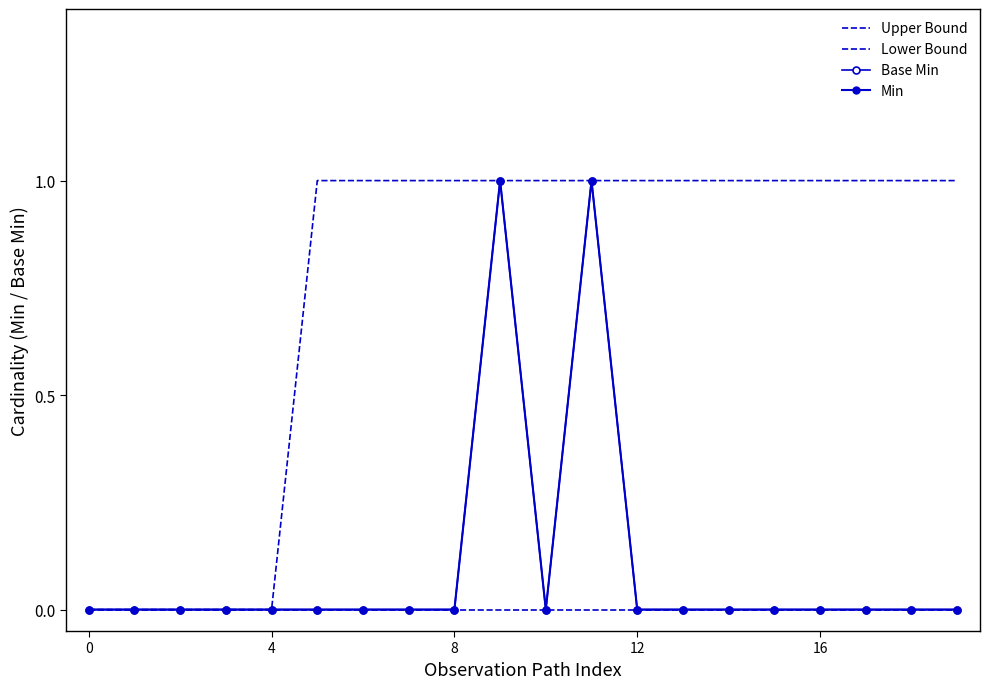

True or false: Base Min and Upper Bound intersect in this chart.

False